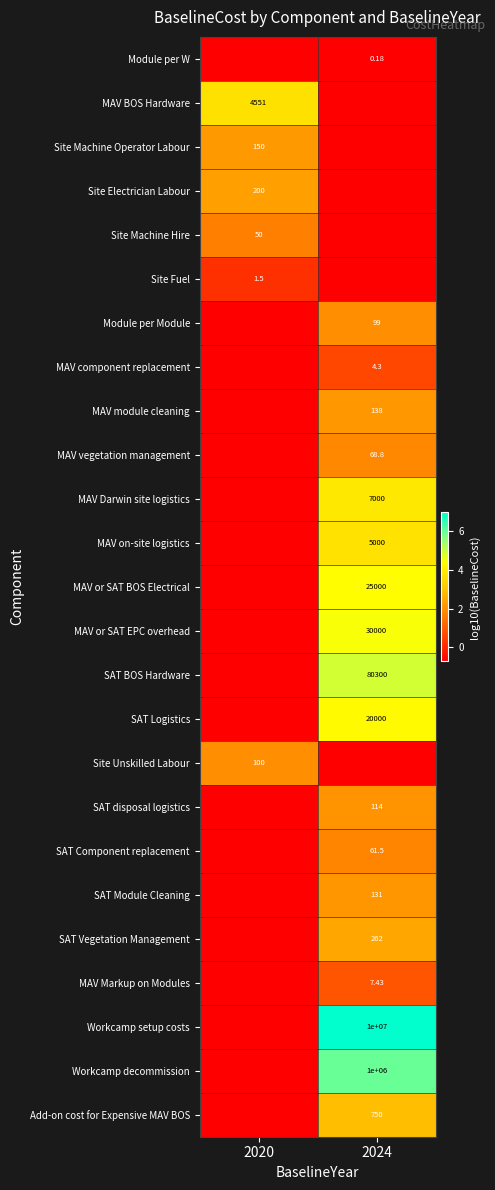

Is the value of MAV Darwin site logistics at 2024 greater than the value of SAT disposal logistics at 2024?

Yes